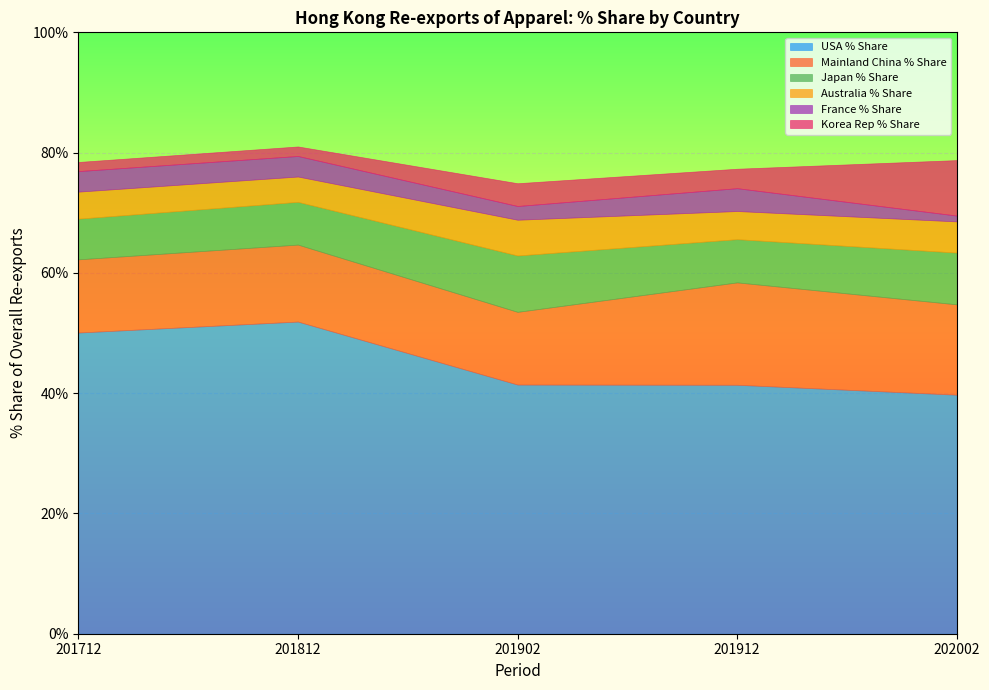

Is it true that France % Share equals 3.8 at 201912?

True